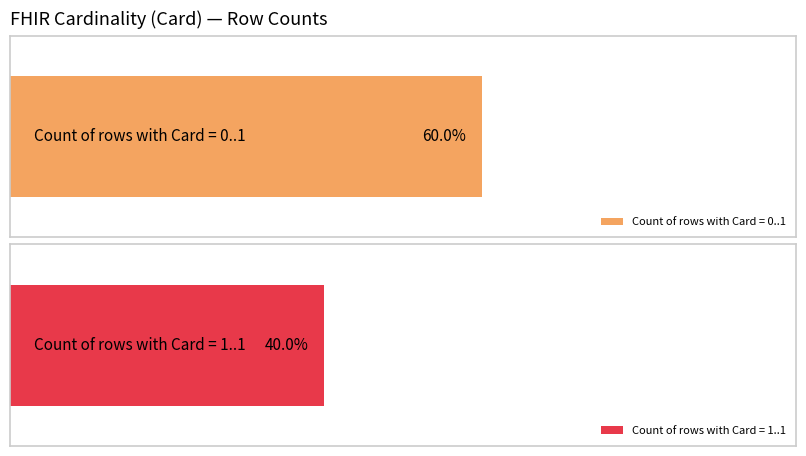

At which category is the sum across all series the highest?

0..1